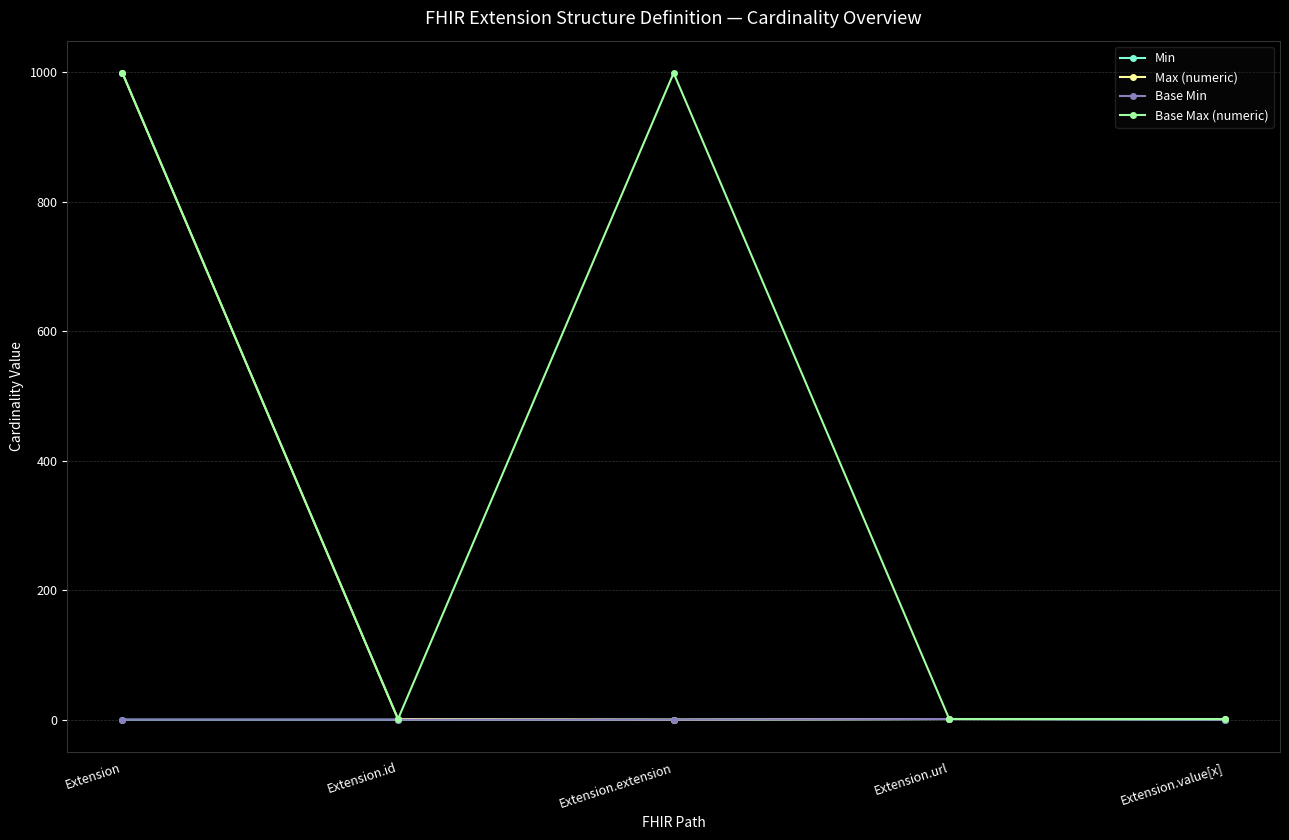

What is the value of the Base Max (numeric) point at the 2nd from the left?

1